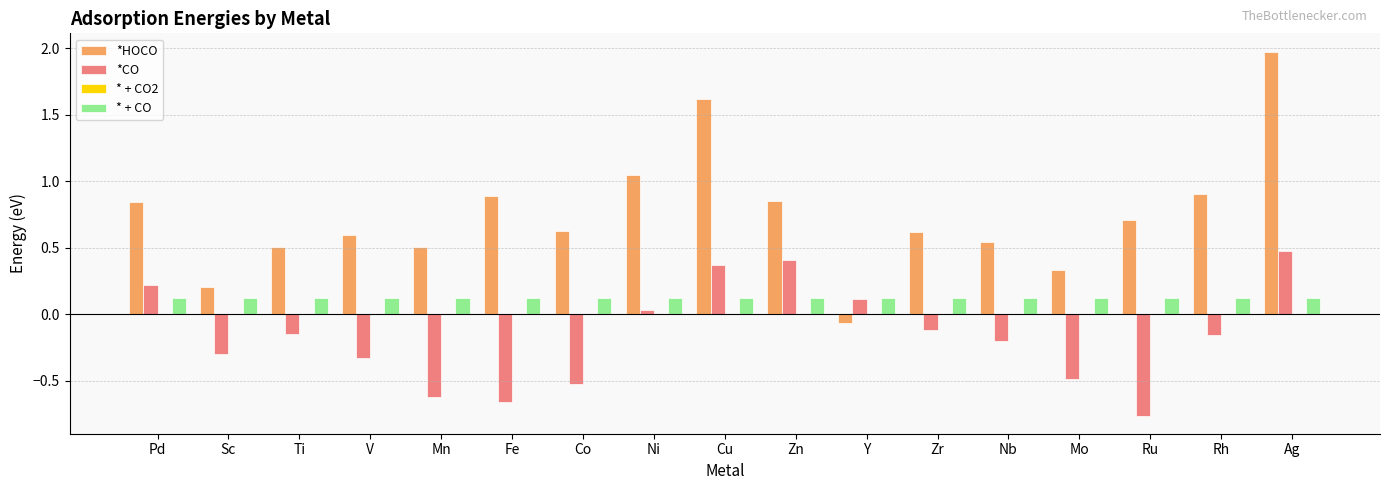

At which category is the sum across all series the highest?

Ag